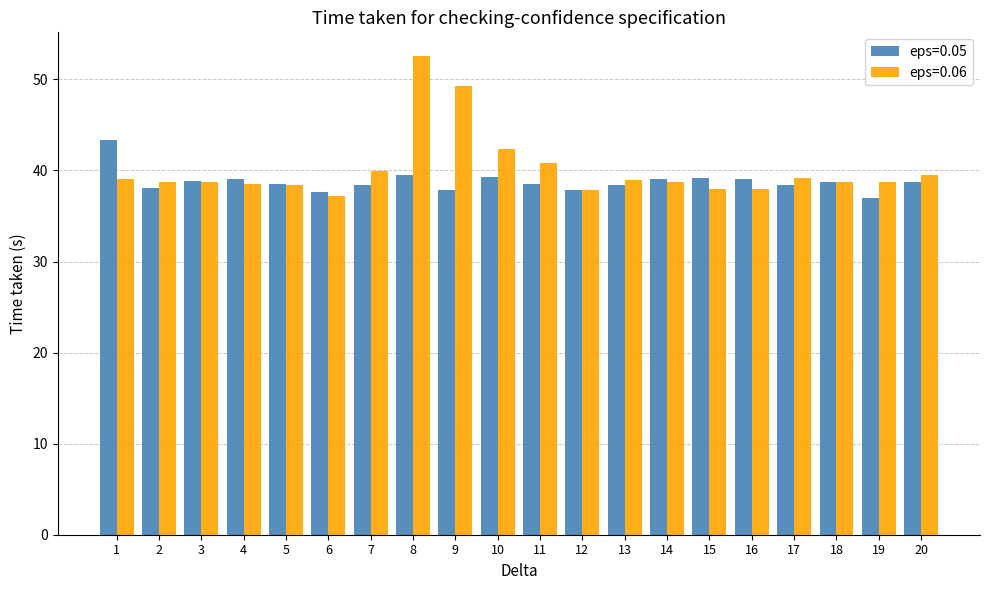

Which category has the lowest value in the eps=0.05 series?

19